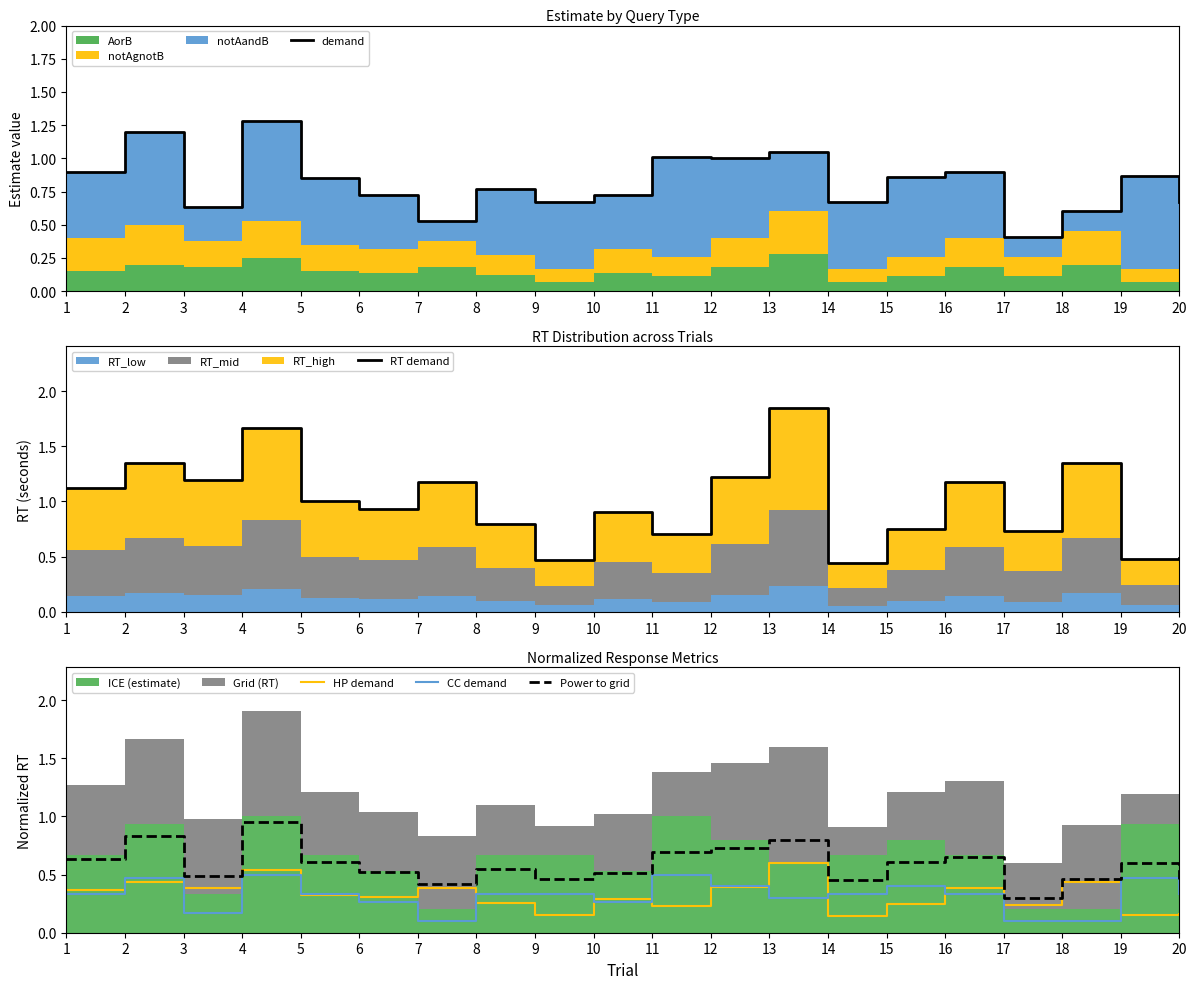

Reading left to right, what are all the values shown in this chart?

demand: 0.9	1.2	0.6	1.3	0.9	0.7	0.5	0.8	0.7	0.7	1.0	1.0	1.1	0.7	0.9	0.9	0.4	0.6	0.9	0.7
RT demand: 1.1	1.3	1.2	1.7	1.0	0.9	1.2	0.8	0.5	0.9	0.7	1.2	1.9	0.4	0.8	1.2	0.7	1.3	0.5	0.5
HP demand: 0.4	0.4	0.4	0.5	0.3	0.3	0.4	0.3	0.2	0.3	0.2	0.4	0.6	0.1	0.2	0.4	0.2	0.4	0.2	0.2
CC demand: 0.3	0.5	0.2	0.5	0.3	0.3	0.1	0.3	0.3	0.3	0.5	0.4	0.3	0.3	0.4	0.3	0.1	0.1	0.5	0.3
Power to grid: 0.6	0.8	0.5	1.0	0.6	0.5	0.4	0.5	0.5	0.5	0.7	0.7	0.8	0.5	0.6	0.7	0.3	0.5	0.6	0.5